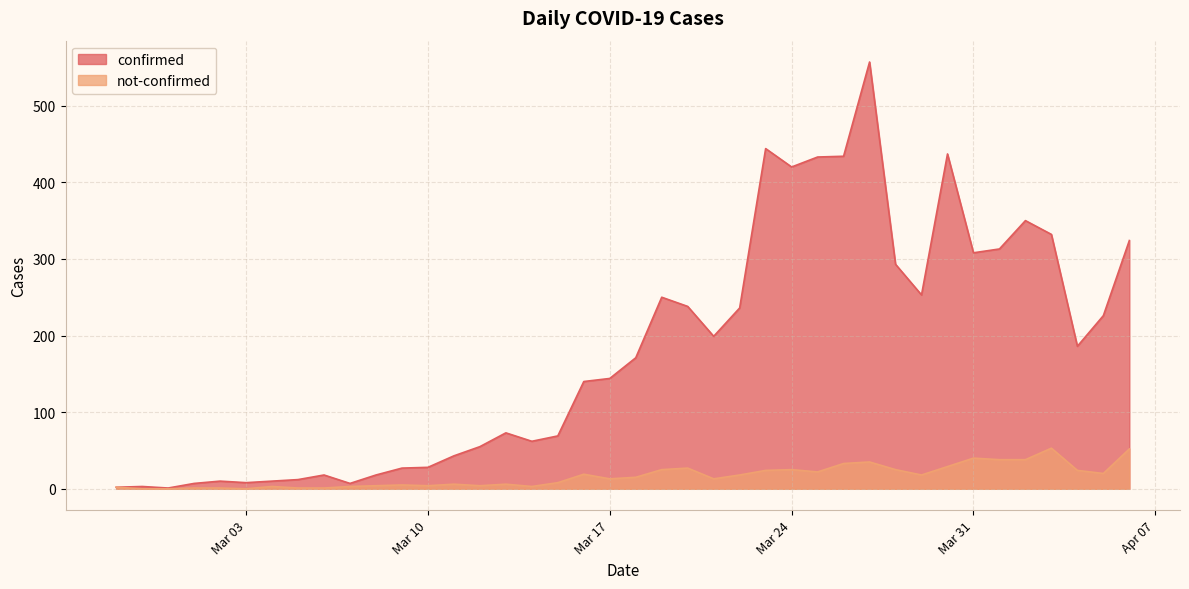

What is the average value of the confirmed series?

179